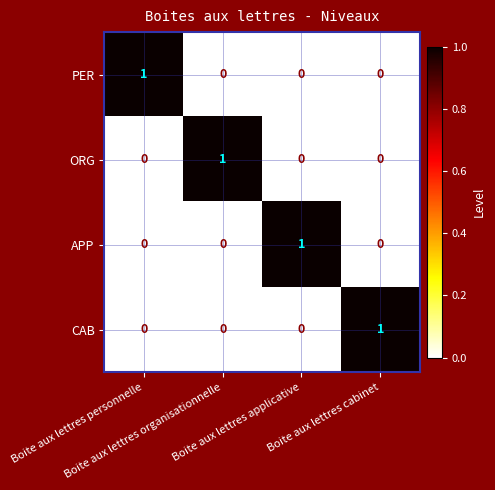

At how many categories does at least one series exceed 0?

4